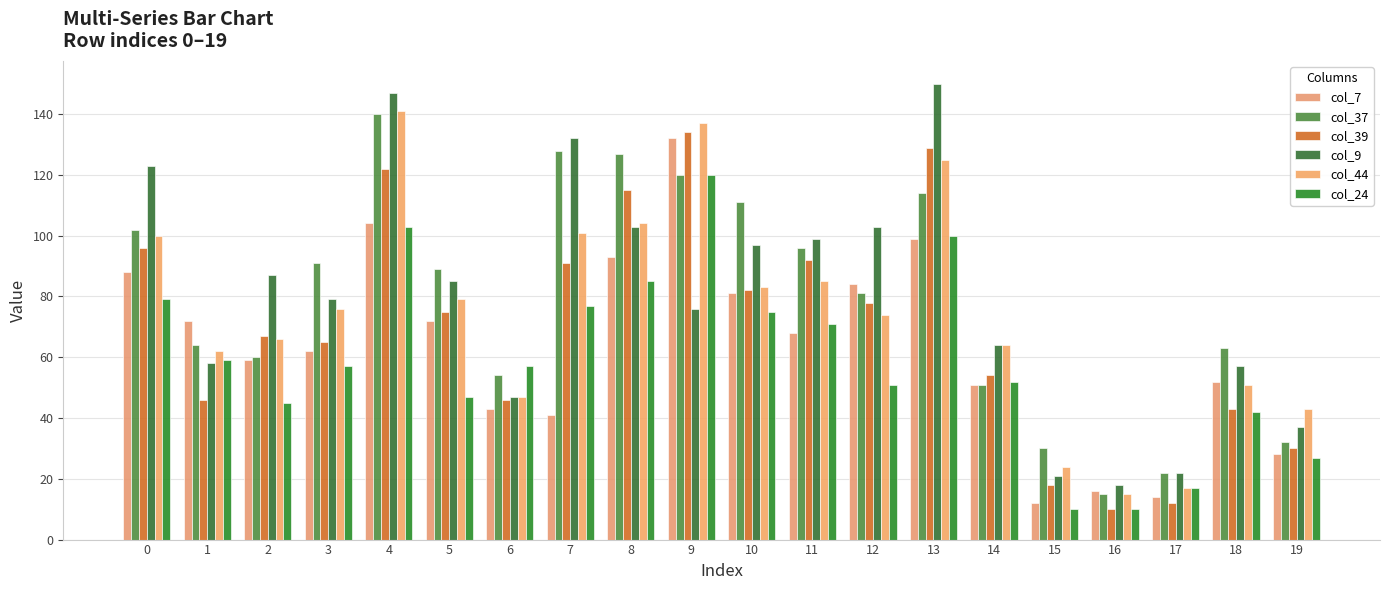

How many data points does each series have?

20